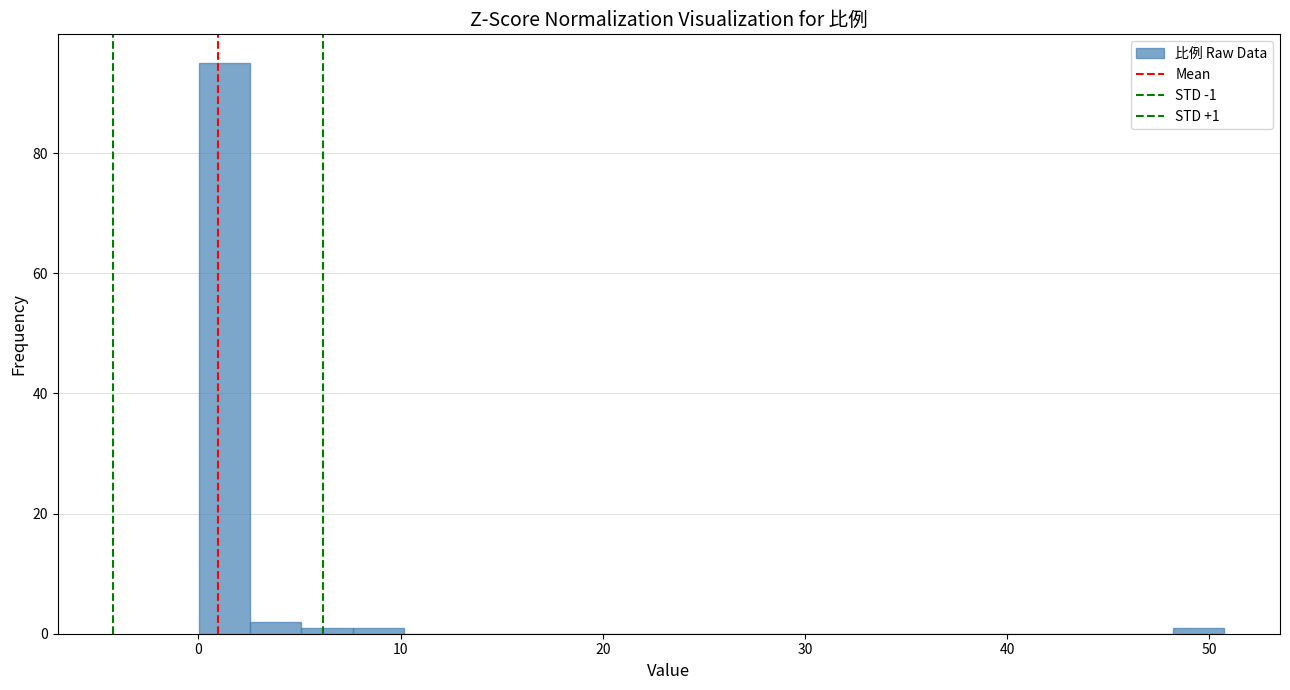

Read against the x-axis, roughly where is the centre of the tallest bar?

1